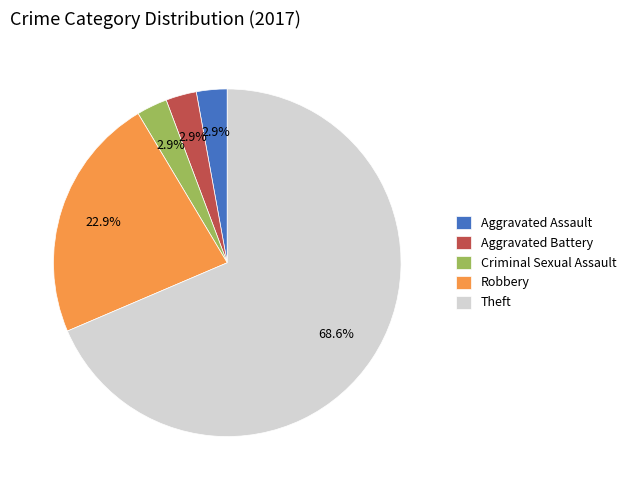

Is there any slice that represents more than half of the pie?

Yes